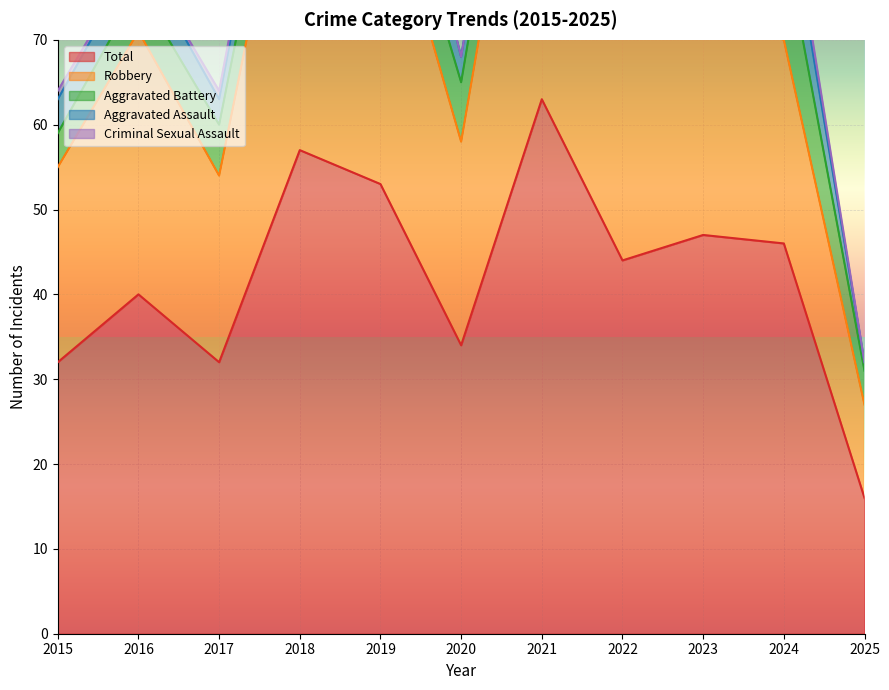

Which series has the largest range (max minus min)?

Total